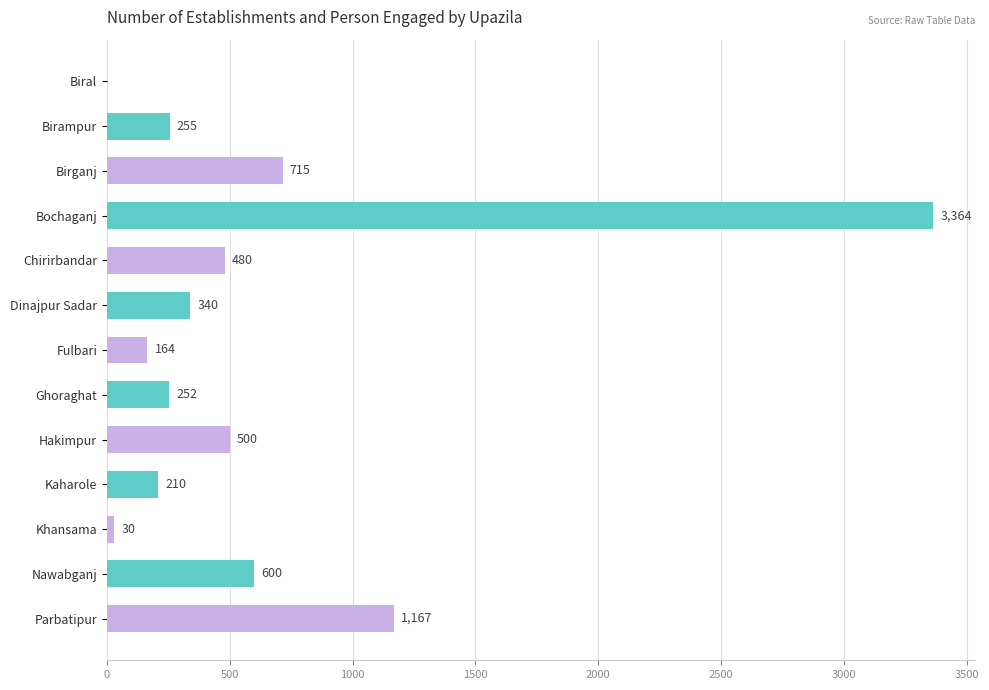

Are the bars horizontal?

Yes